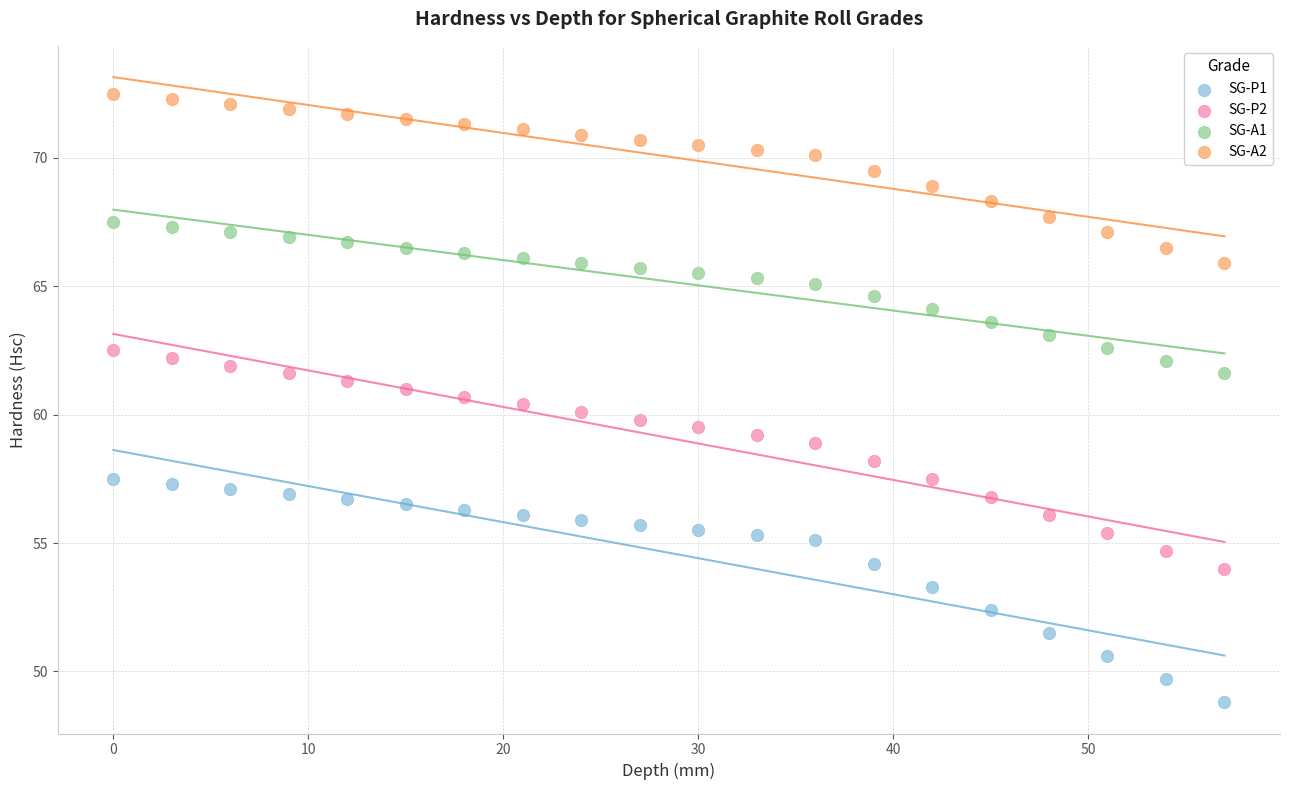

Which series contains the highest Y value?

SG-A2